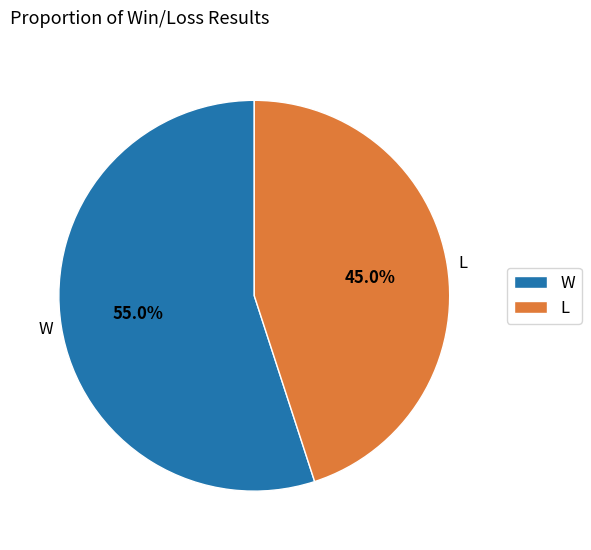

Is it true that L is 45% of the pie?

True